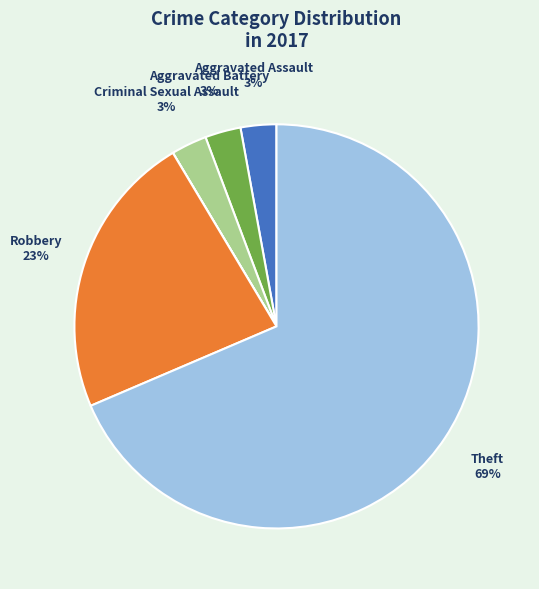

Which category has the biggest portion of the pie?

Theft